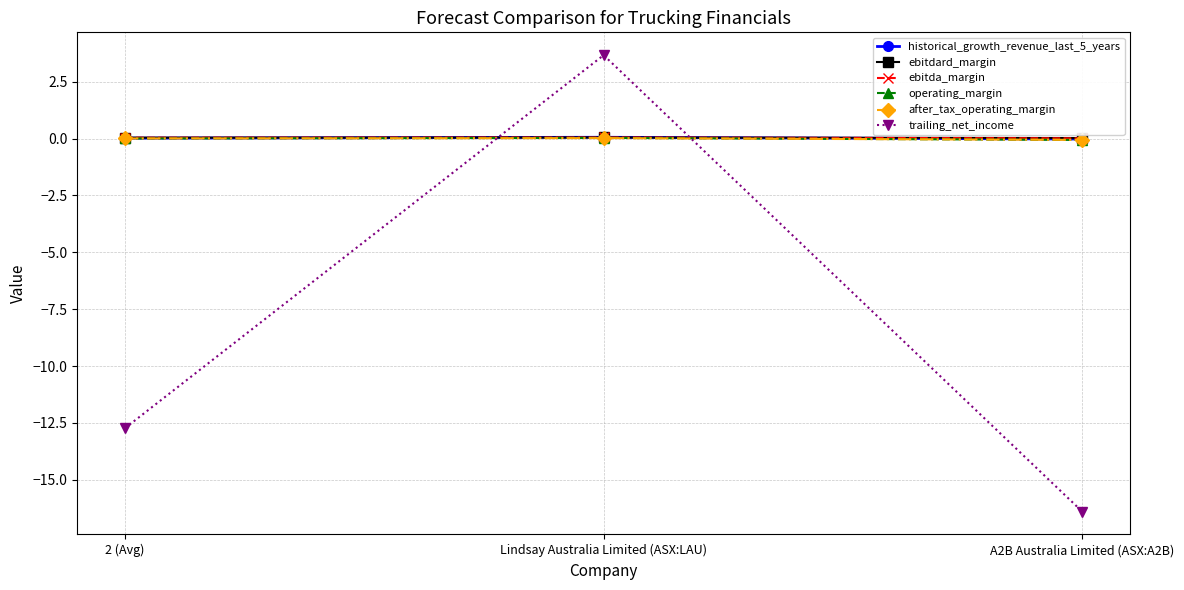

What is the minimum value shown in the chart?

-16.4